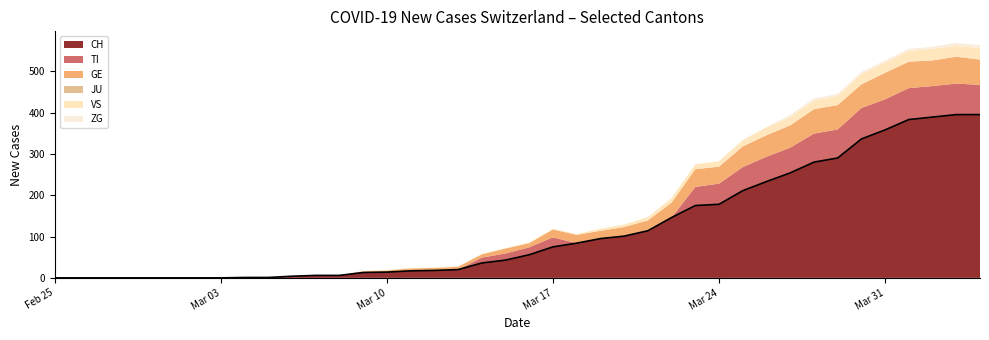

What is the label of the 18th point from the left?

2020-03-13